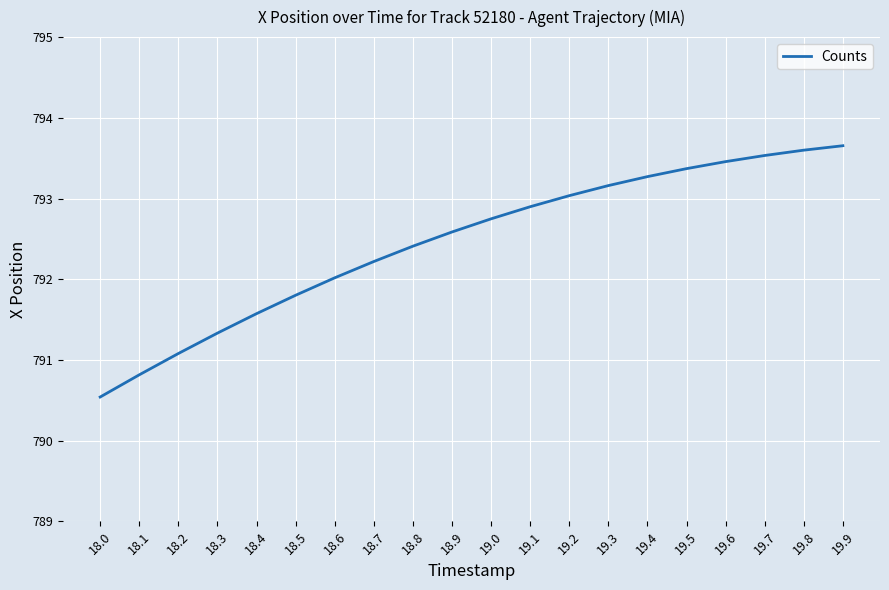

List the labels in order of value, smallest first.

18.0, 18.1, 18.2, 18.3, 18.4, 18.5, 18.6, 18.7, 18.8, 18.9, 19.0, 19.1, 19.2, 19.3, 19.4, 19.5, 19.6, 19.7, 19.8, 19.9